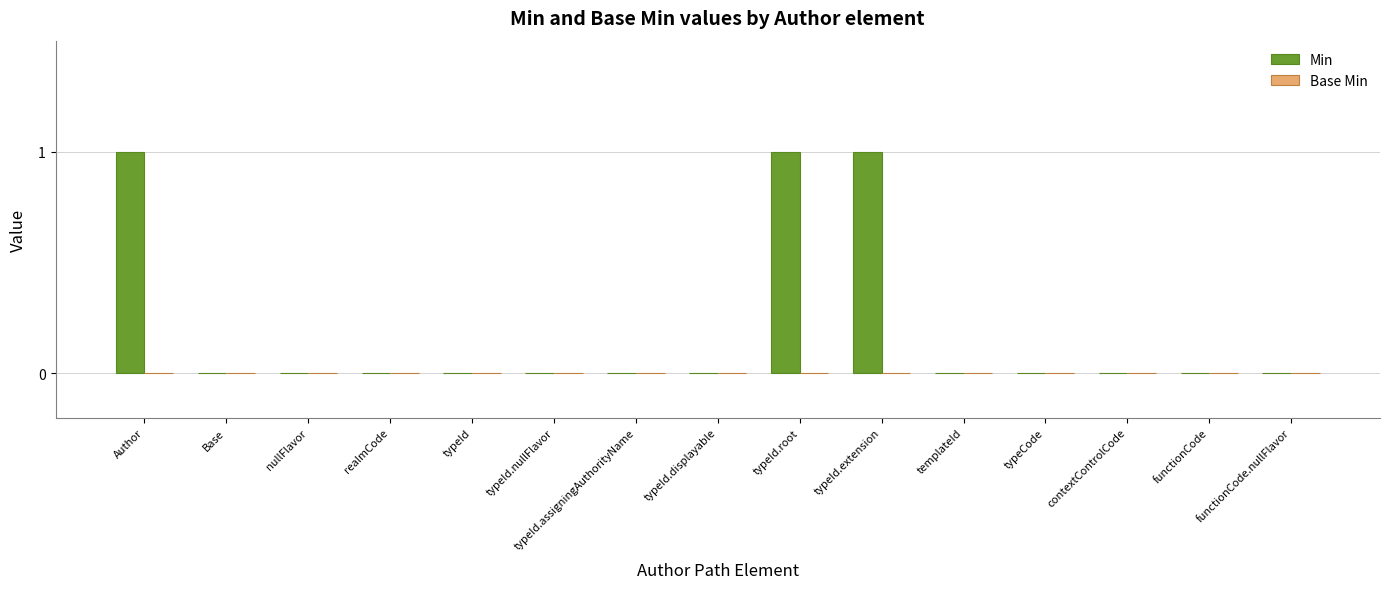

What is the sum of all values?

3